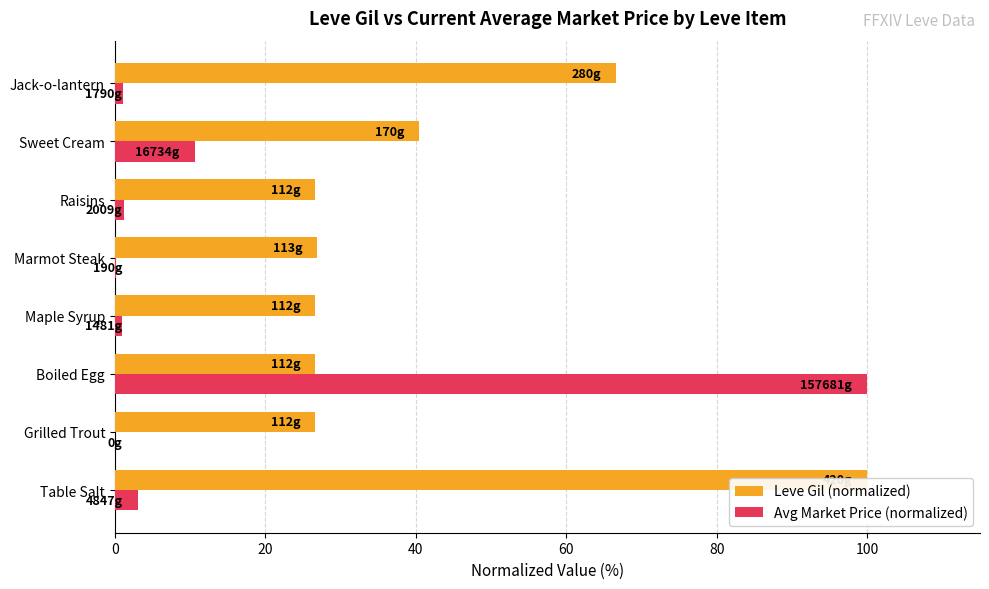

The Avg Market Price (normalized) series shows 0.6 at Maple Syrup. True or false?

False